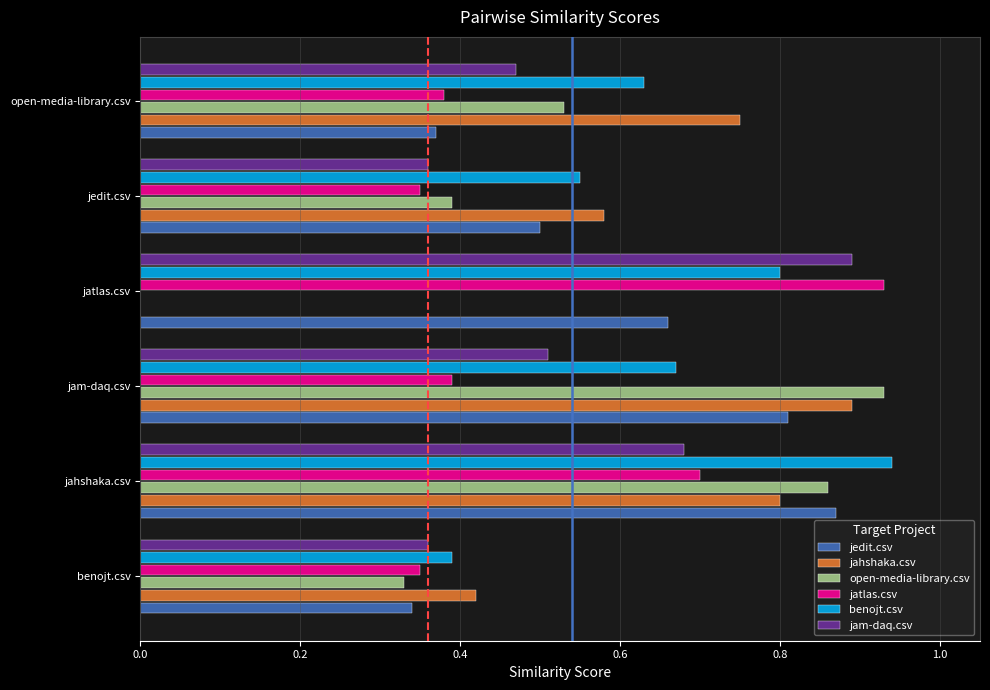

Which label corresponds to the largest value in the chart?

jahshaka.csv